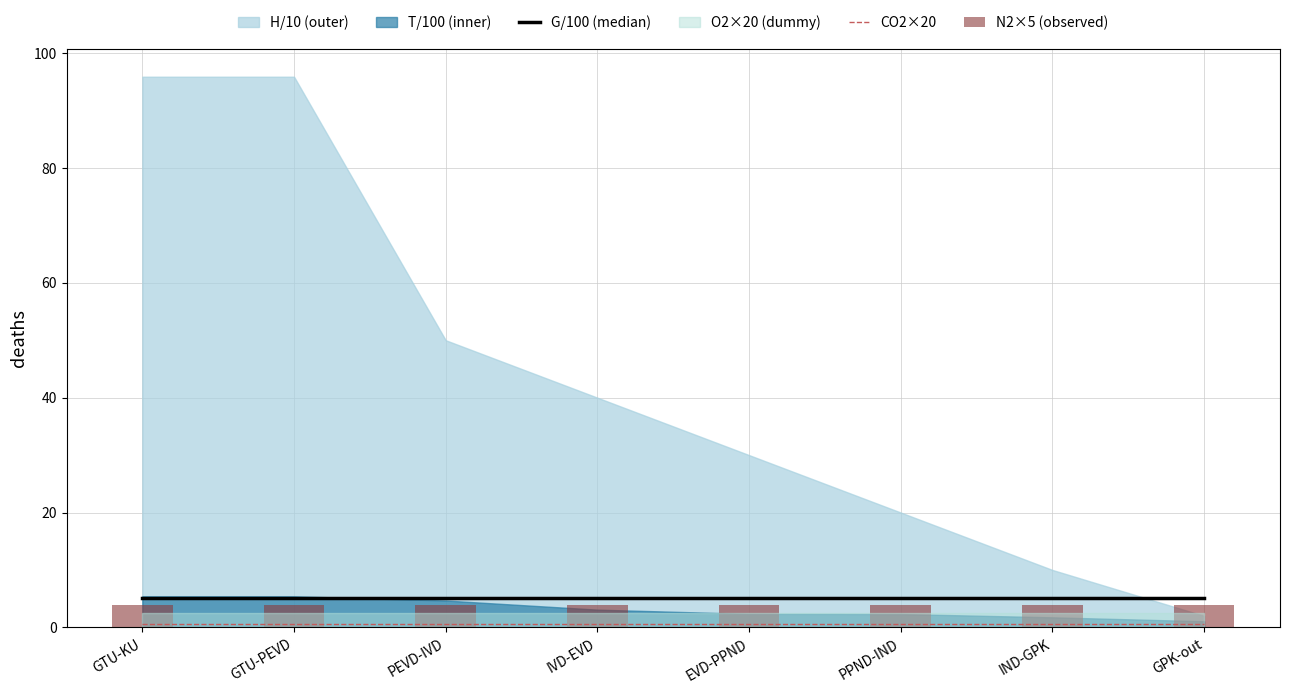

Are the bars grouped side by side (vs. stacked)?

Yes